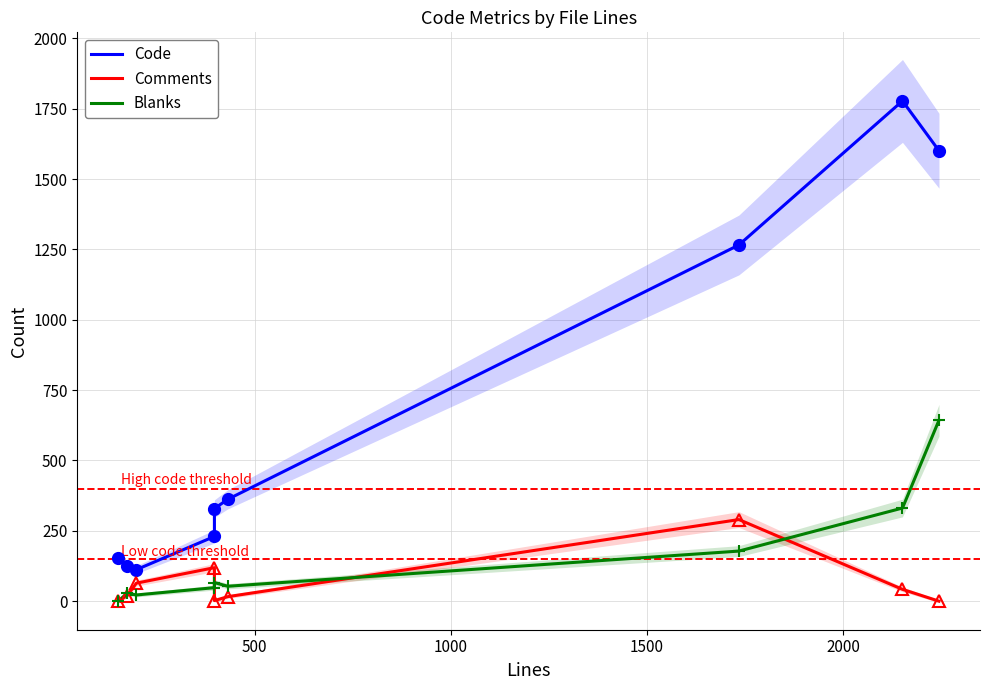

The value of Code at 1500 is 109. True or false?

False